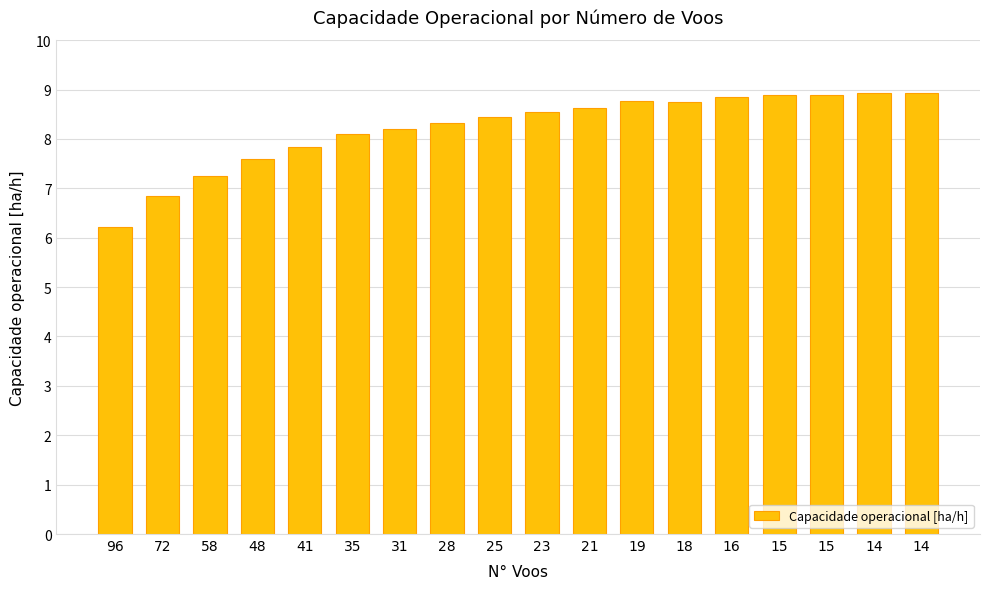

Are the bars horizontal?

No